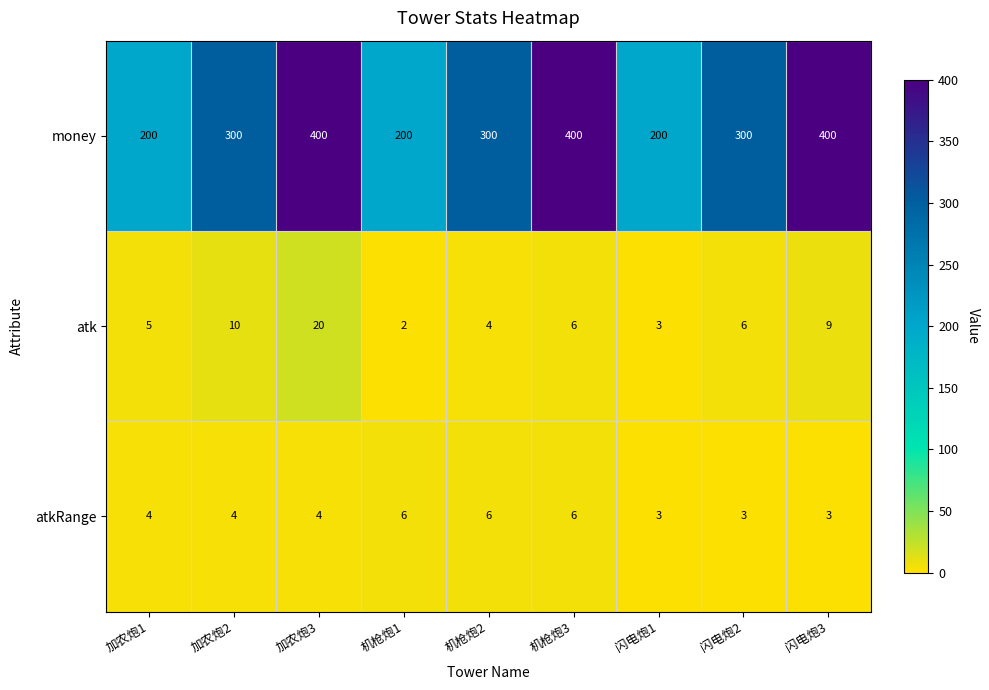

How many data points does each series have?

9